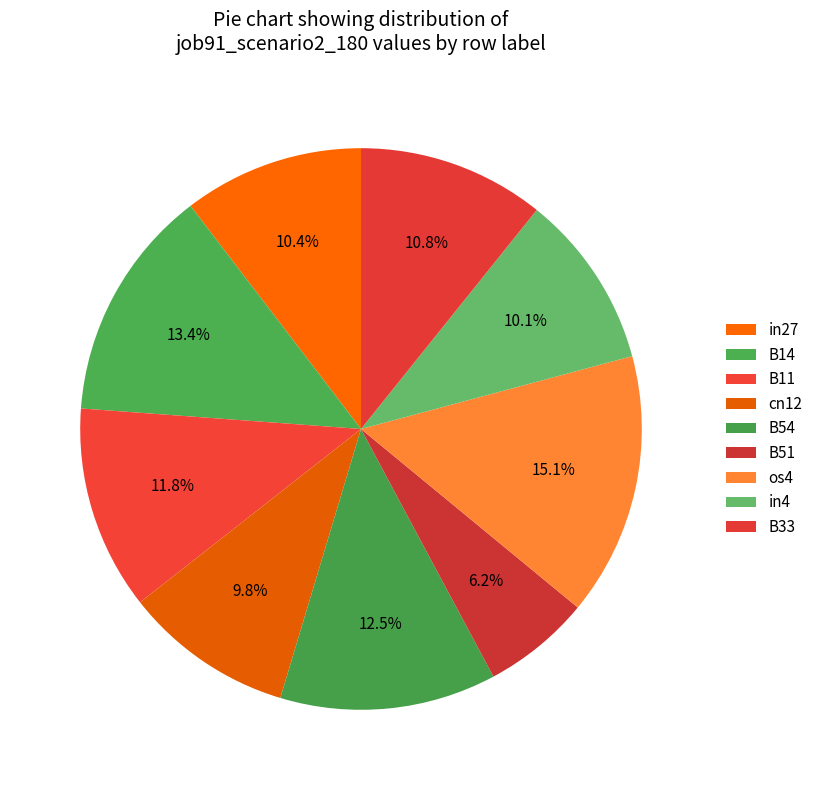

Does any single category account for the majority?

No